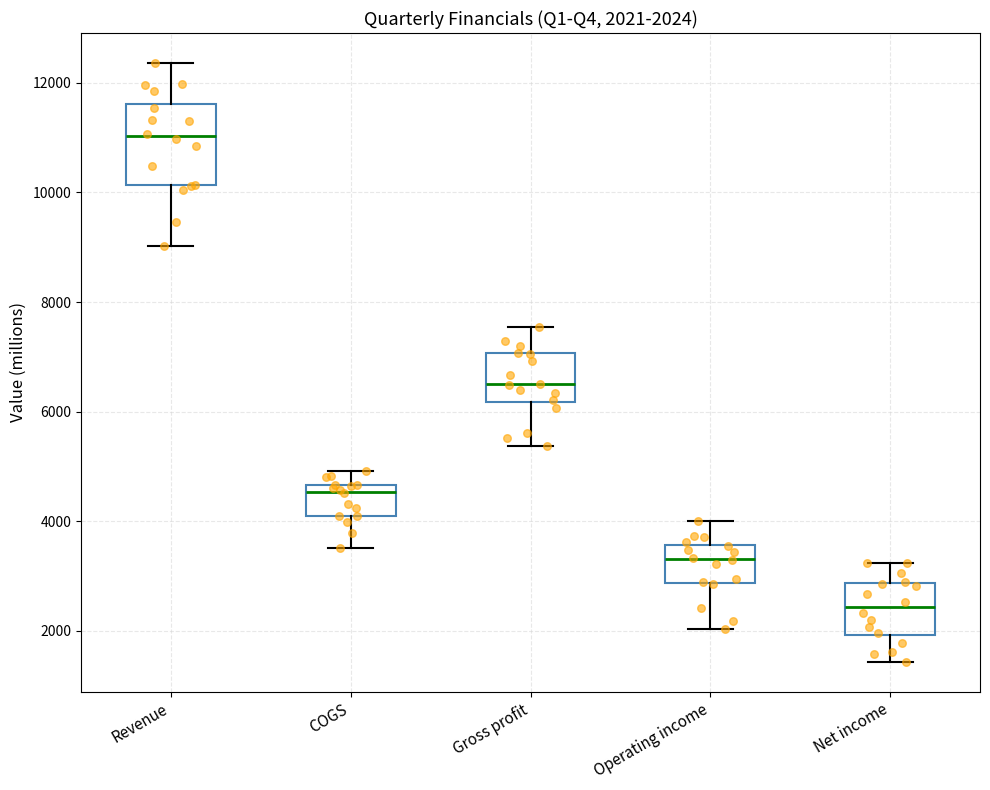

Which box has the highest median line?

Revenue